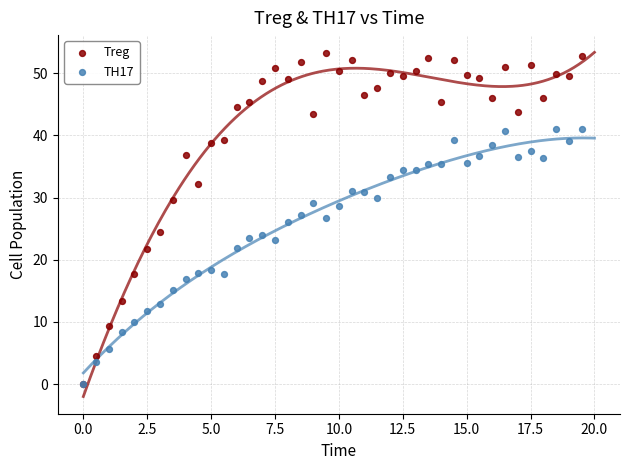

Which series has the widest spread of Y values?

Treg